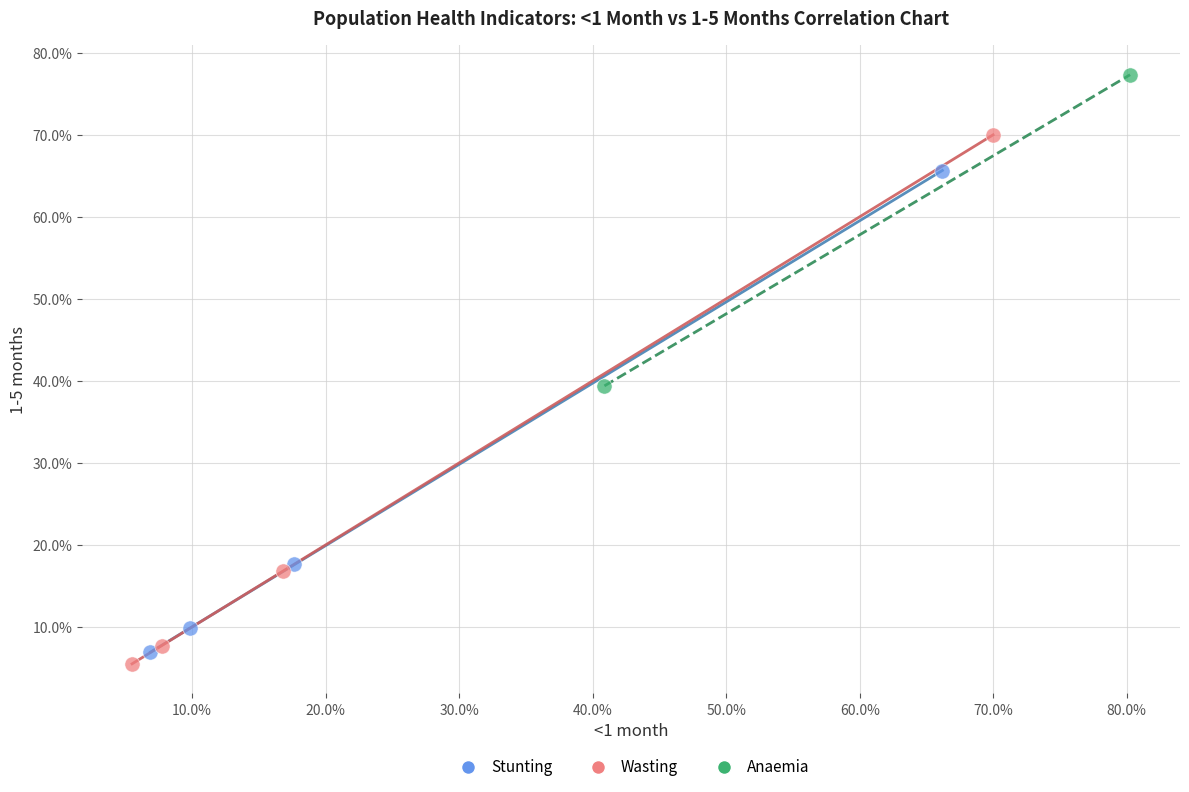

Which series contains the lowest Y value?

Wasting